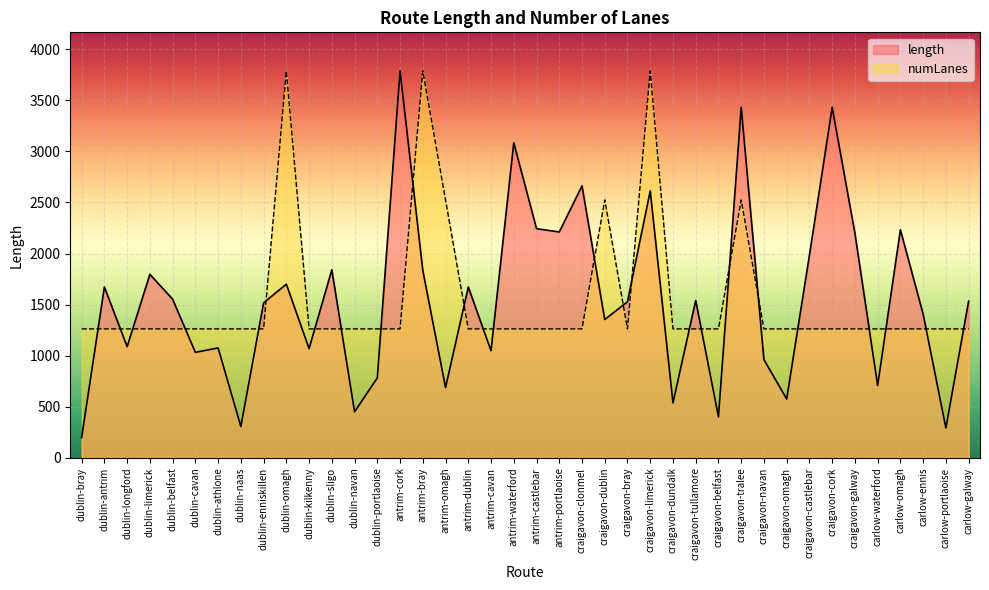

Where does the length series first go above 1534?

dublin-antrim